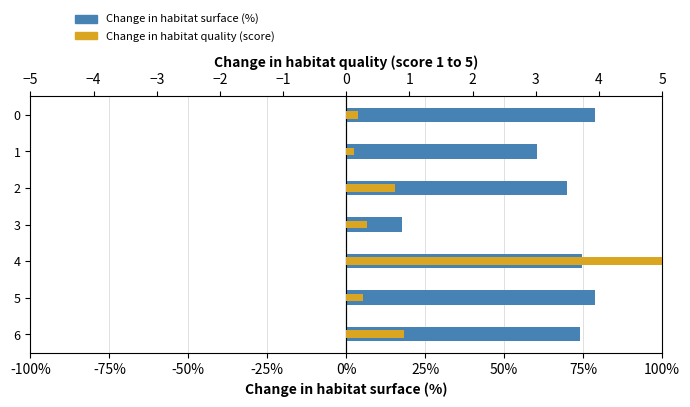

What is the smallest value displayed?

0.1